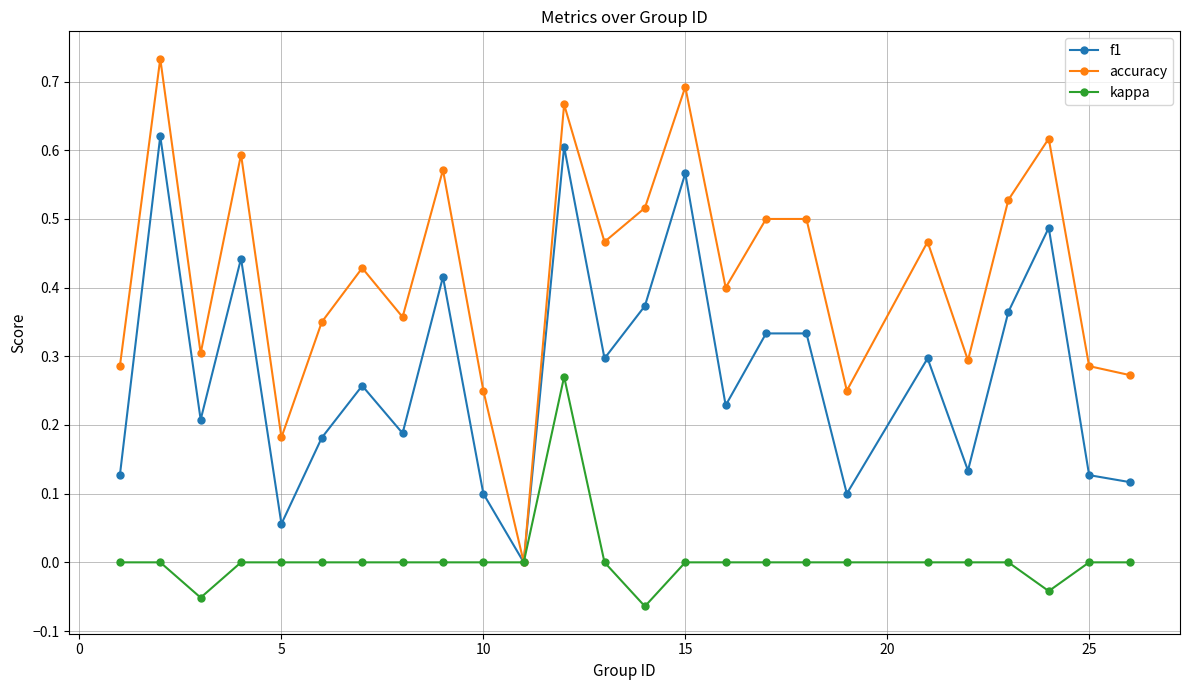

True or false: accuracy has more than 1 points higher than both neighbors.

True